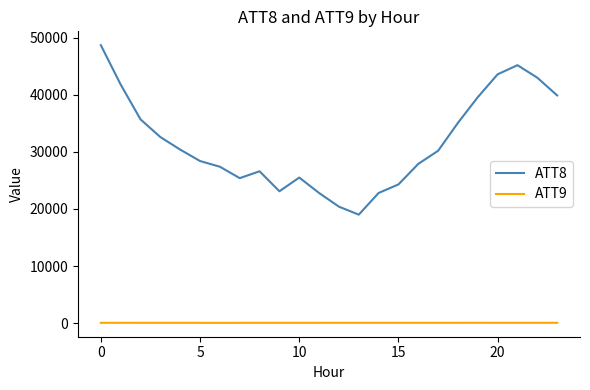

What is the maximum value shown in the chart?

48700.0